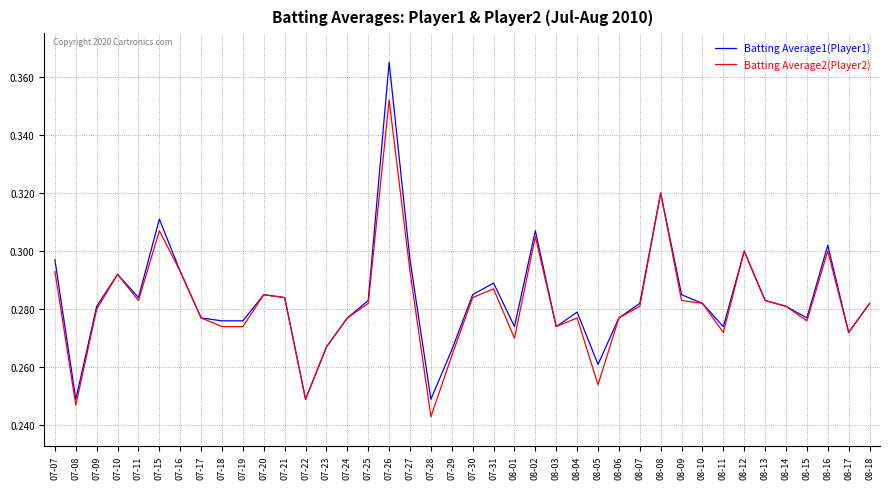

The Batting Average1(Player1) series shows 0.1 at 07-25. True or false?

False